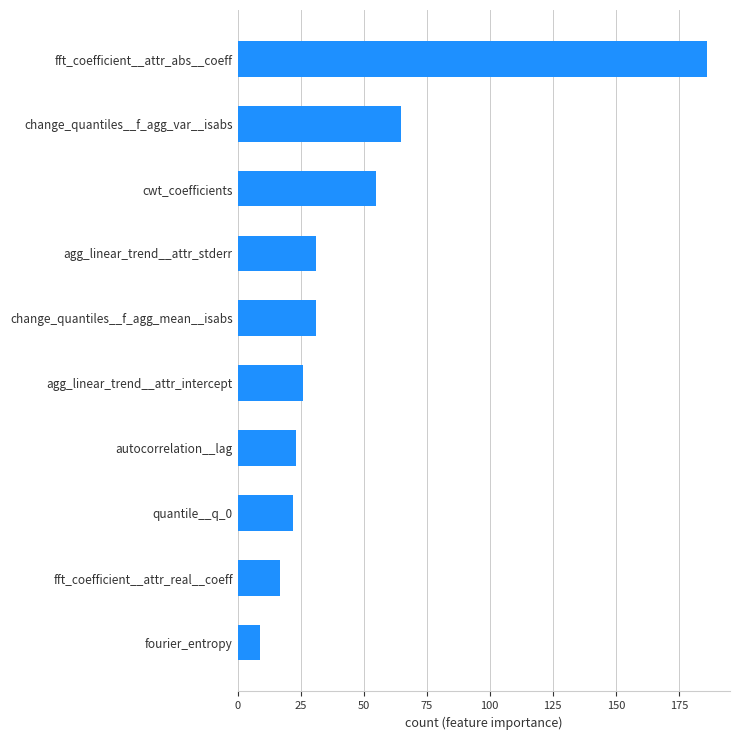

What is the change in value from fourier_entropy to fft_coefficient__attr_real__coeff?

+8